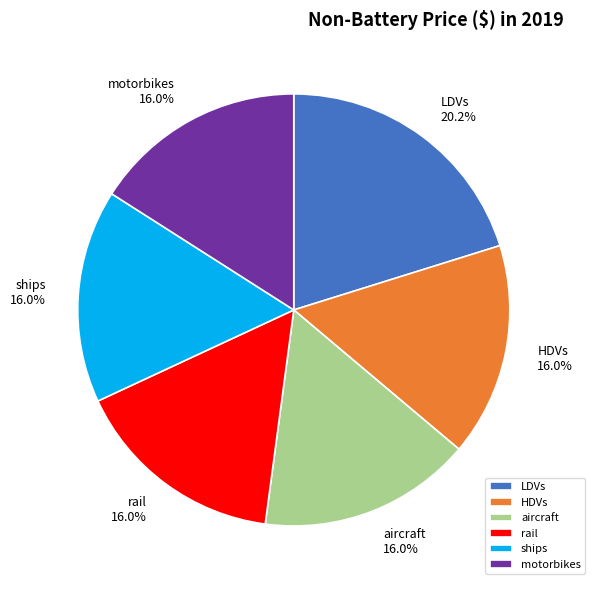

Is there any slice that represents more than half of the pie?

No